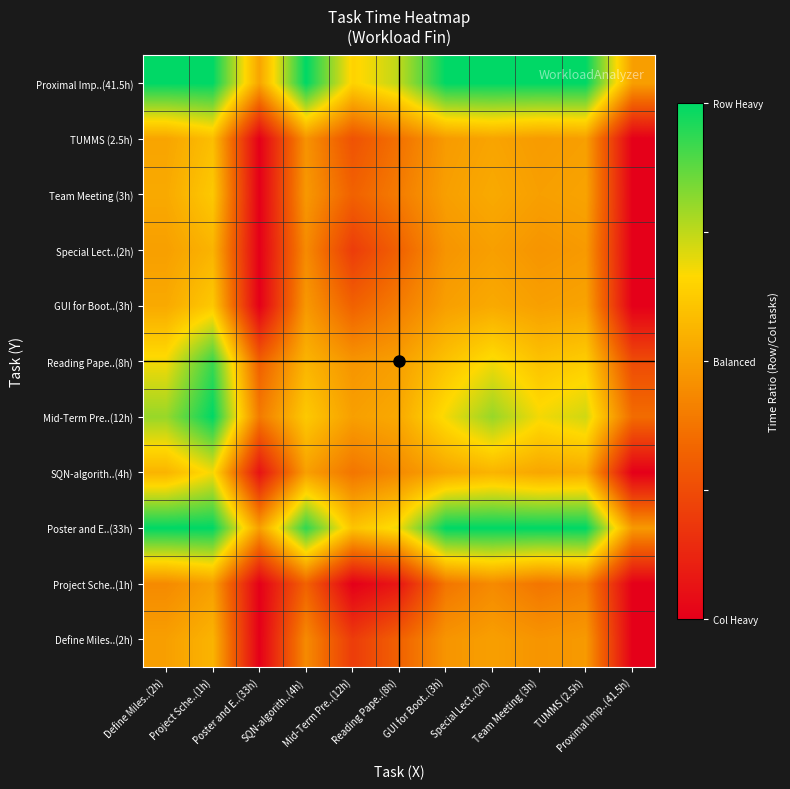

Reading right to left, extract all data points from this chart.

Define Miles..(2h): Proximal Imp..(41.5h)=0.0	TUMMS (2.5h)=0.5	Team Meeting (3h)=0.5	Special Lect..(2h)=0.5	GUI for Boot..(3h)=0.5	Reading Pape..(8h)=0.3	Mid-Term Pre..(12h)=0.2	SQN-algorith..(4h)=0.4	Poster and E..(33h)=0.0	Project Sche..(1h)=0.6	Define Miles..(2h)=0.5
Project Sche..(1h): Proximal Imp..(41.5h)=0.0	TUMMS (2.5h)=0.4	Team Meeting (3h)=0.4	Special Lect..(2h)=0.4	GUI for Boot..(3h)=0.4	Reading Pape..(8h)=0.1	Mid-Term Pre..(12h)=0.0	SQN-algorith..(4h)=0.3	Poster and E..(33h)=0.0	Project Sche..(1h)=0.5	Define Miles..(2h)=0.4
Poster and E..(33h): Proximal Imp..(41.5h)=0.5	TUMMS (2.5h)=1.0	Team Meeting (3h)=1.0	Special Lect..(2h)=1.0	GUI for Boot..(3h)=1.0	Reading Pape..(8h)=0.7	Mid-Term Pre..(12h)=0.6	SQN-algorith..(4h)=0.9	Poster and E..(33h)=0.5	Project Sche..(1h)=1.0	Define Miles..(2h)=1.0
SQN-algorith..(4h): Proximal Imp..(41.5h)=0.0	TUMMS (2.5h)=0.5	Team Meeting (3h)=0.5	Special Lect..(2h)=0.6	GUI for Boot..(3h)=0.5	Reading Pape..(8h)=0.4	Mid-Term Pre..(12h)=0.4	SQN-algorith..(4h)=0.5	Poster and E..(33h)=0.1	Project Sche..(1h)=0.7	Define Miles..(2h)=0.6
Mid-Term Pre..(12h): Proximal Imp..(41.5h)=0.4	TUMMS (2.5h)=0.7	Team Meeting (3h)=0.7	Special Lect..(2h)=0.8	GUI for Boot..(3h)=0.7	Reading Pape..(8h)=0.5	Mid-Term Pre..(12h)=0.5	SQN-algorith..(4h)=0.6	Poster and E..(33h)=0.4	Project Sche..(1h)=1.0	Define Miles..(2h)=0.8
Reading Pape..(8h): Proximal Imp..(41.5h)=0.2	TUMMS (2.5h)=0.6	Team Meeting (3h)=0.6	Special Lect..(2h)=0.7	GUI for Boot..(3h)=0.6	Reading Pape..(8h)=0.5	Mid-Term Pre..(12h)=0.5	SQN-algorith..(4h)=0.6	Poster and E..(33h)=0.3	Project Sche..(1h)=0.9	Define Miles..(2h)=0.7
GUI for Boot..(3h): Proximal Imp..(41.5h)=0.0	TUMMS (2.5h)=0.5	Team Meeting (3h)=0.5	Special Lect..(2h)=0.5	GUI for Boot..(3h)=0.5	Reading Pape..(8h)=0.4	Mid-Term Pre..(12h)=0.3	SQN-algorith..(4h)=0.5	Poster and E..(33h)=0.0	Project Sche..(1h)=0.6	Define Miles..(2h)=0.5
Special Lect..(2h): Proximal Imp..(41.5h)=0.0	TUMMS (2.5h)=0.5	Team Meeting (3h)=0.5	Special Lect..(2h)=0.5	GUI for Boot..(3h)=0.5	Reading Pape..(8h)=0.3	Mid-Term Pre..(12h)=0.2	SQN-algorith..(4h)=0.4	Poster and E..(33h)=0.0	Project Sche..(1h)=0.6	Define Miles..(2h)=0.5
Team Meeting (3h): Proximal Imp..(41.5h)=0.0	TUMMS (2.5h)=0.5	Team Meeting (3h)=0.5	Special Lect..(2h)=0.5	GUI for Boot..(3h)=0.5	Reading Pape..(8h)=0.4	Mid-Term Pre..(12h)=0.3	SQN-algorith..(4h)=0.5	Poster and E..(33h)=0.0	Project Sche..(1h)=0.6	Define Miles..(2h)=0.5
TUMMS (2.5h): Proximal Imp..(41.5h)=0.0	TUMMS (2.5h)=0.5	Team Meeting (3h)=0.5	Special Lect..(2h)=0.5	GUI for Boot..(3h)=0.5	Reading Pape..(8h)=0.4	Mid-Term Pre..(12h)=0.3	SQN-algorith..(4h)=0.5	Poster and E..(33h)=0.0	Project Sche..(1h)=0.6	Define Miles..(2h)=0.5
Proximal Imp..(41.5h): Proximal Imp..(41.5h)=0.5	TUMMS (2.5h)=1.0	Team Meeting (3h)=1.0	Special Lect..(2h)=1.0	GUI for Boot..(3h)=1.0	Reading Pape..(8h)=0.8	Mid-Term Pre..(12h)=0.6	SQN-algorith..(4h)=1.0	Poster and E..(33h)=0.5	Project Sche..(1h)=1.0	Define Miles..(2h)=1.0